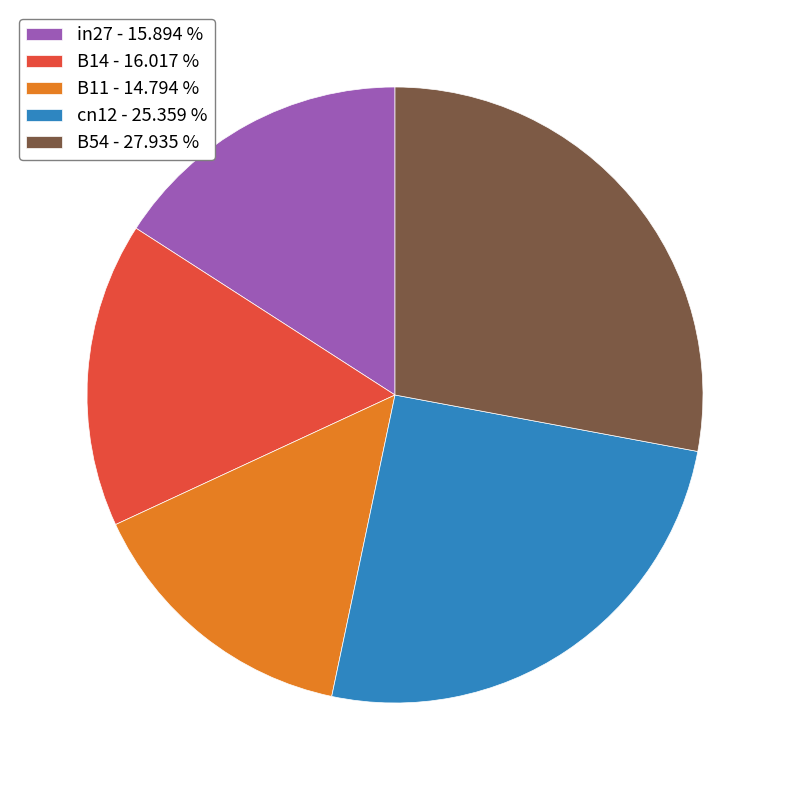

Is it true that B54 is 41% of the pie?

False